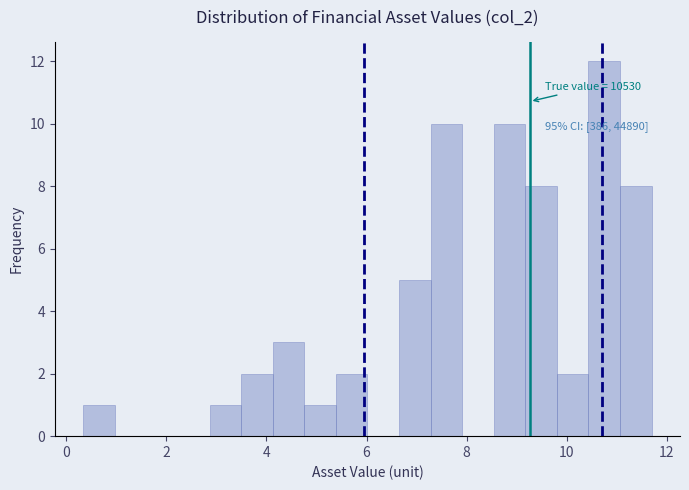

Read against the x-axis, roughly where is the centre of the tallest bar?

10.8